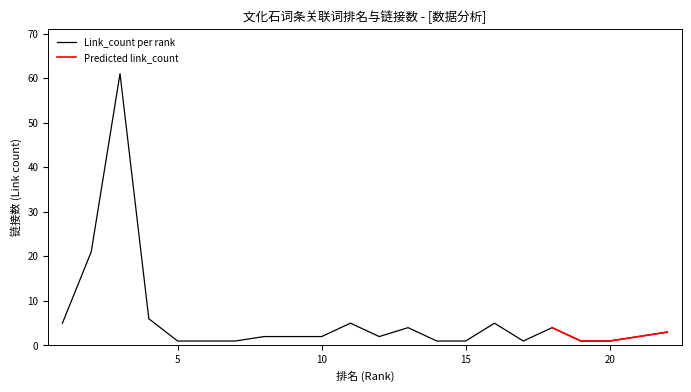

The chart shows a value of 0 at 20. True or false?

False